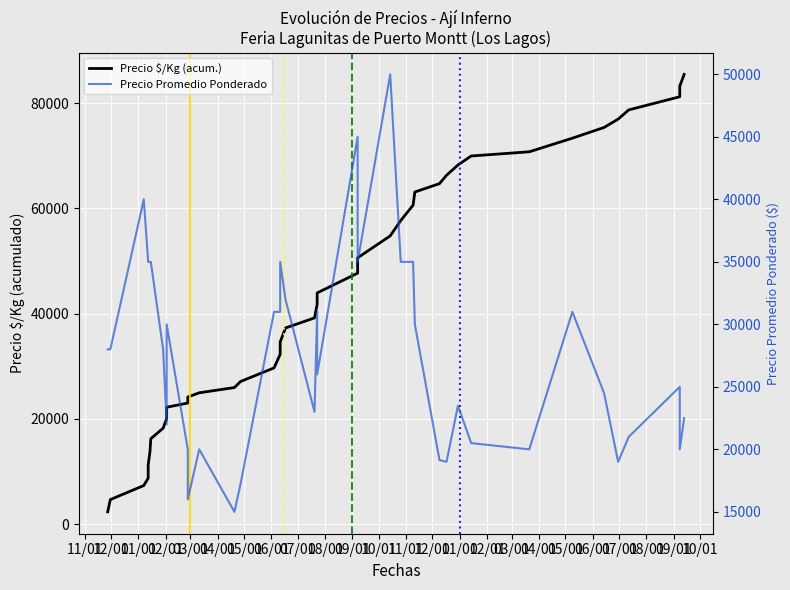

True or false: Precio Promedio Ponderado has more than 0 points higher than both neighbors.

True